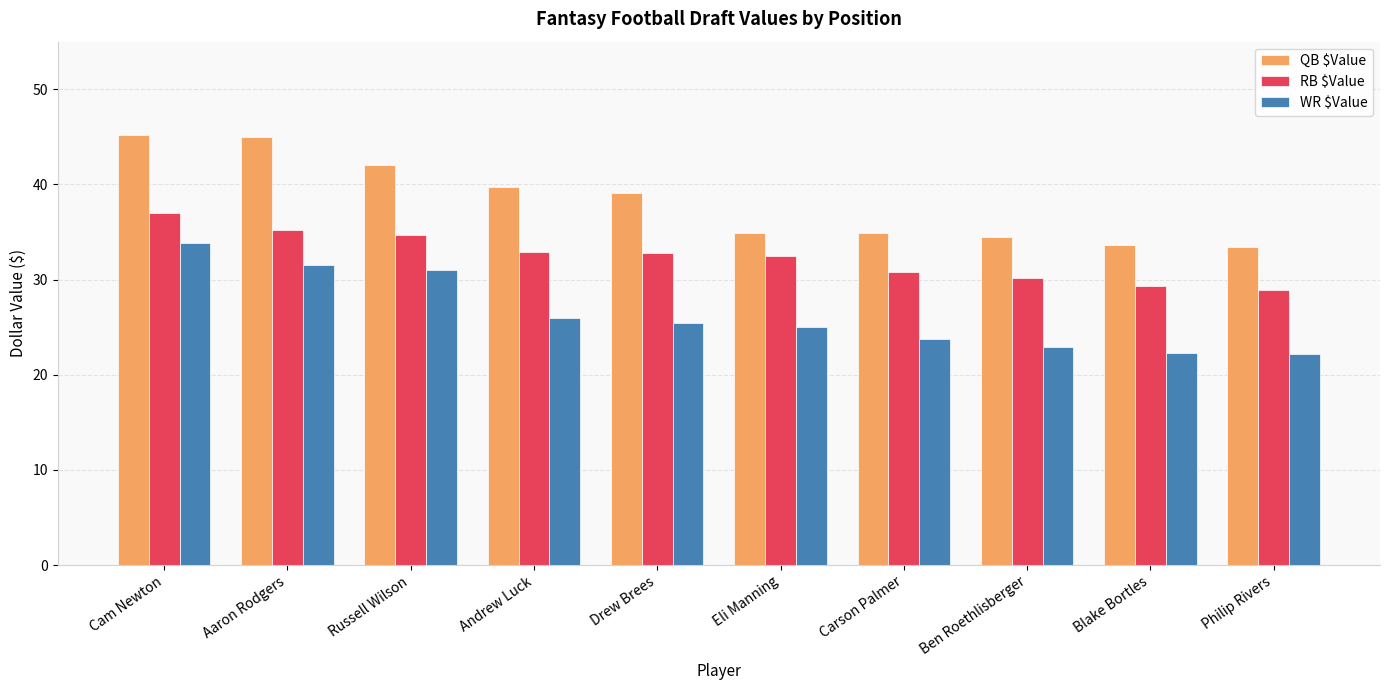

What is the difference between the highest and lowest values at Blake Bortles?

11.3